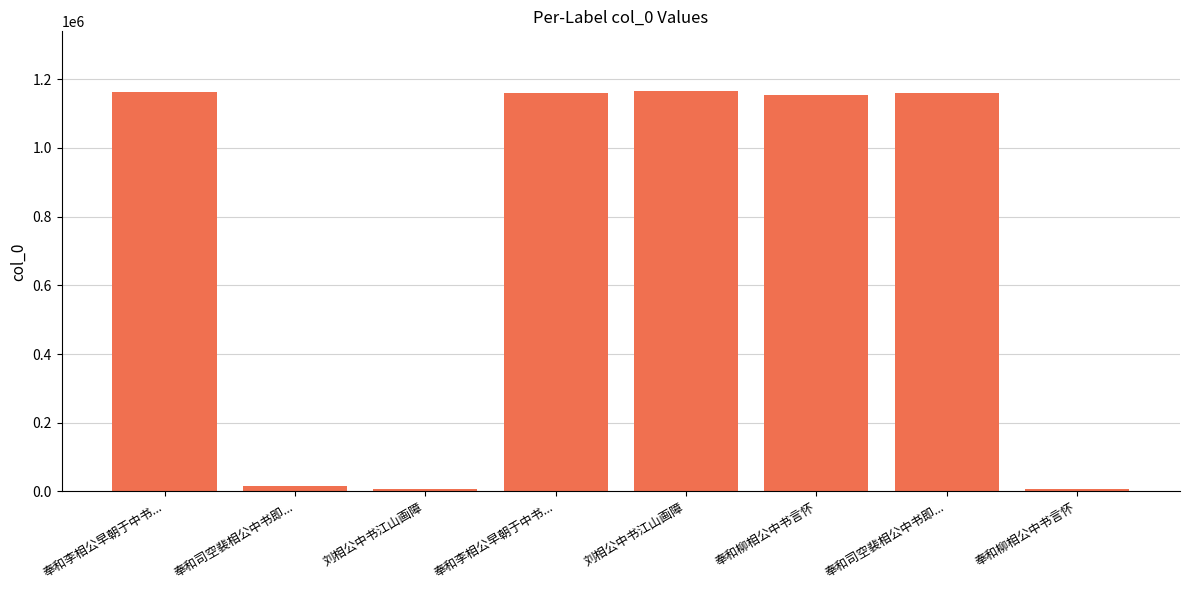

Which has a higher value, 刘相公中书江山画障 or 奉和司空裴相公中书即...?

刘相公中书江山画障